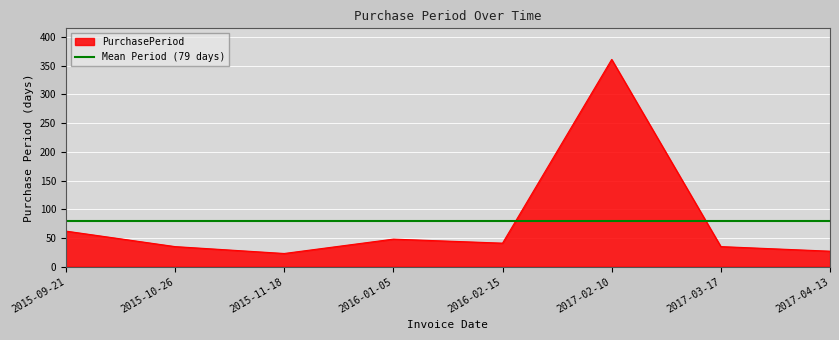

What is the label of the 4th point from the left?

2016-01-05